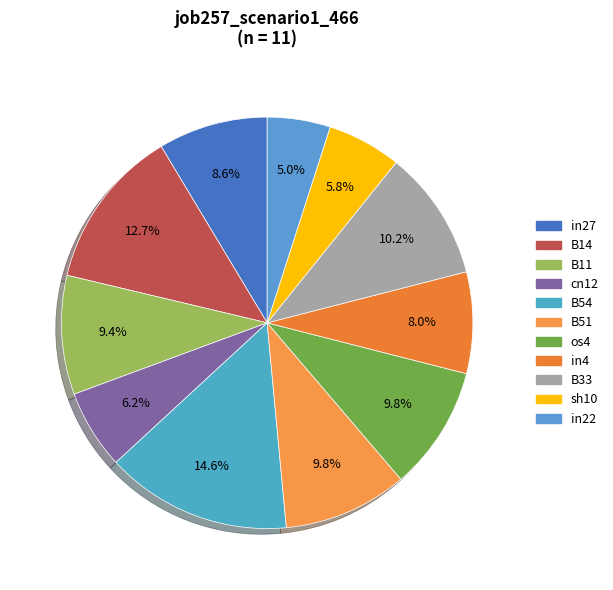

What percentage is the in4 slice, to the nearest percent?

8%